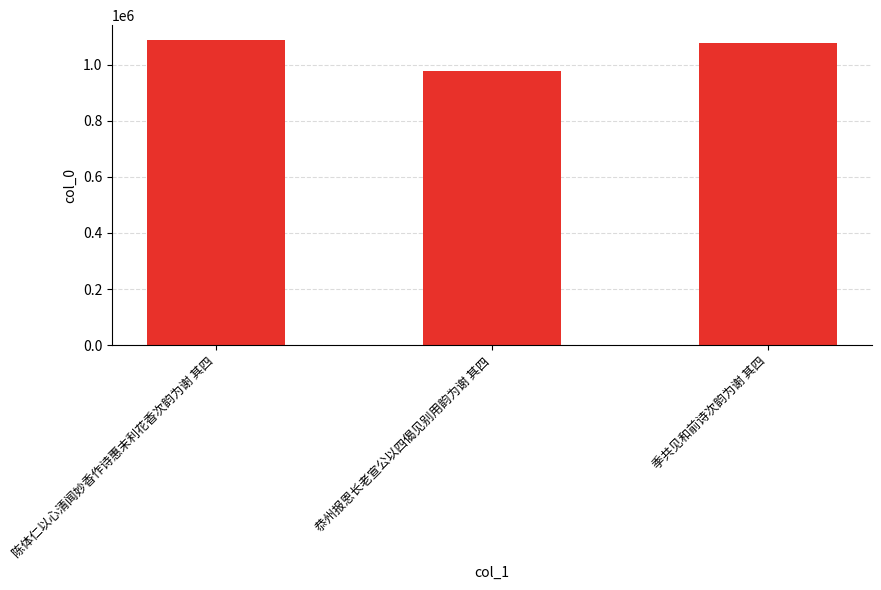

List the labels in order of value, largest first.

陈体仁以心清闻妙香作诗惠末利花香次韵为谢 其四, 季共见和前诗次韵为谢 其四, 恭州报恩长老宣公以四偈见别用韵为谢 其四